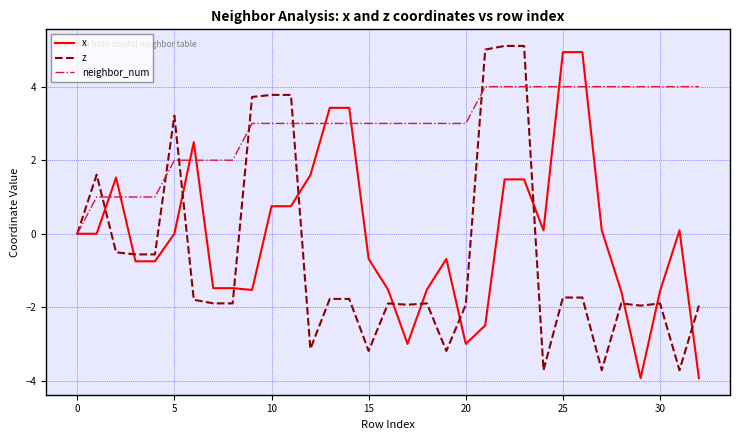

What is the highest value of the z series?

5.1